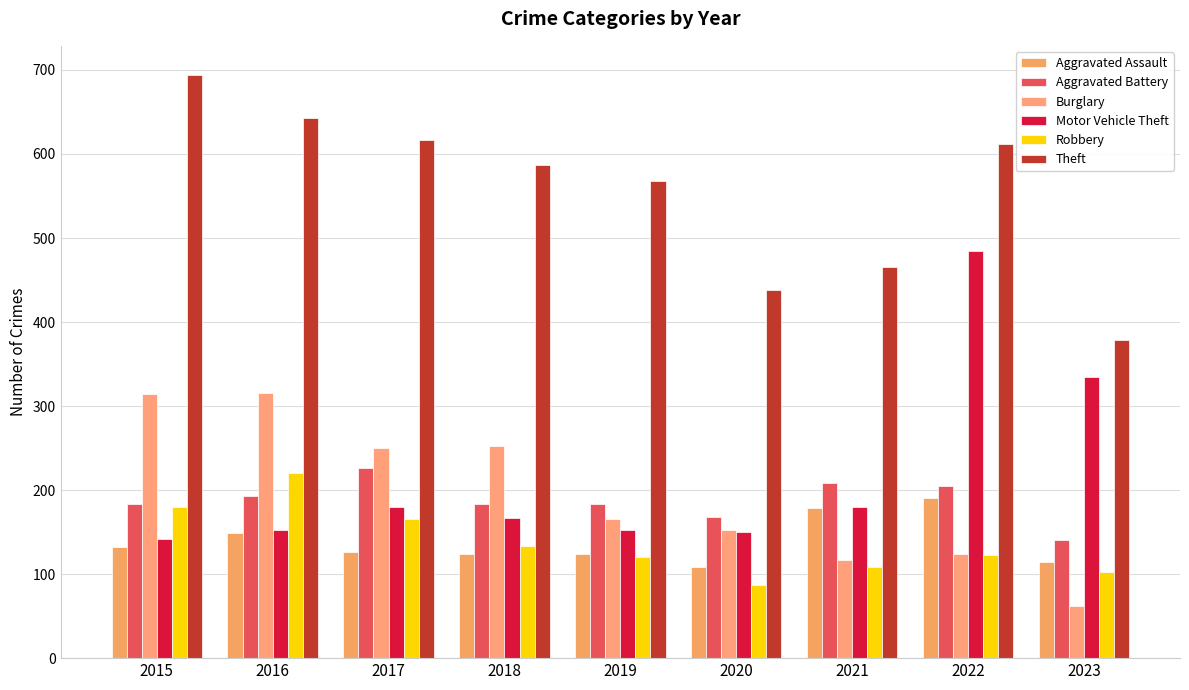

Reading left to right, extract all data points from this chart.

Aggravated Assault: 132	149	126	124	124	108	179	190	115
Aggravated Battery: 183	193	226	184	184	168	208	205	141
Burglary: 314	315	250	252	165	153	117	124	62
Motor Vehicle Theft: 142	153	180	167	152	150	180	484	335
Robbery: 180	220	166	134	120	87	108	123	103
Theft: 694	643	617	587	568	438	465	612	379